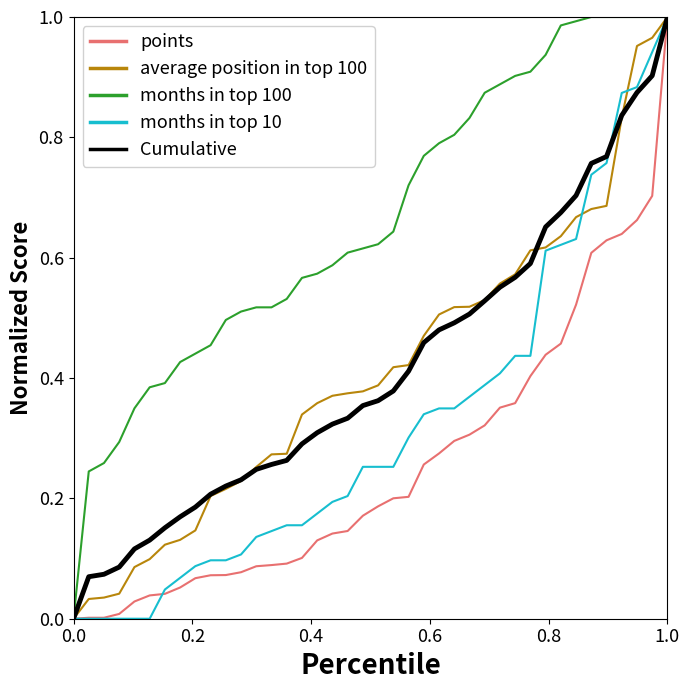

Which series has the largest total across all categories?

months in top 100